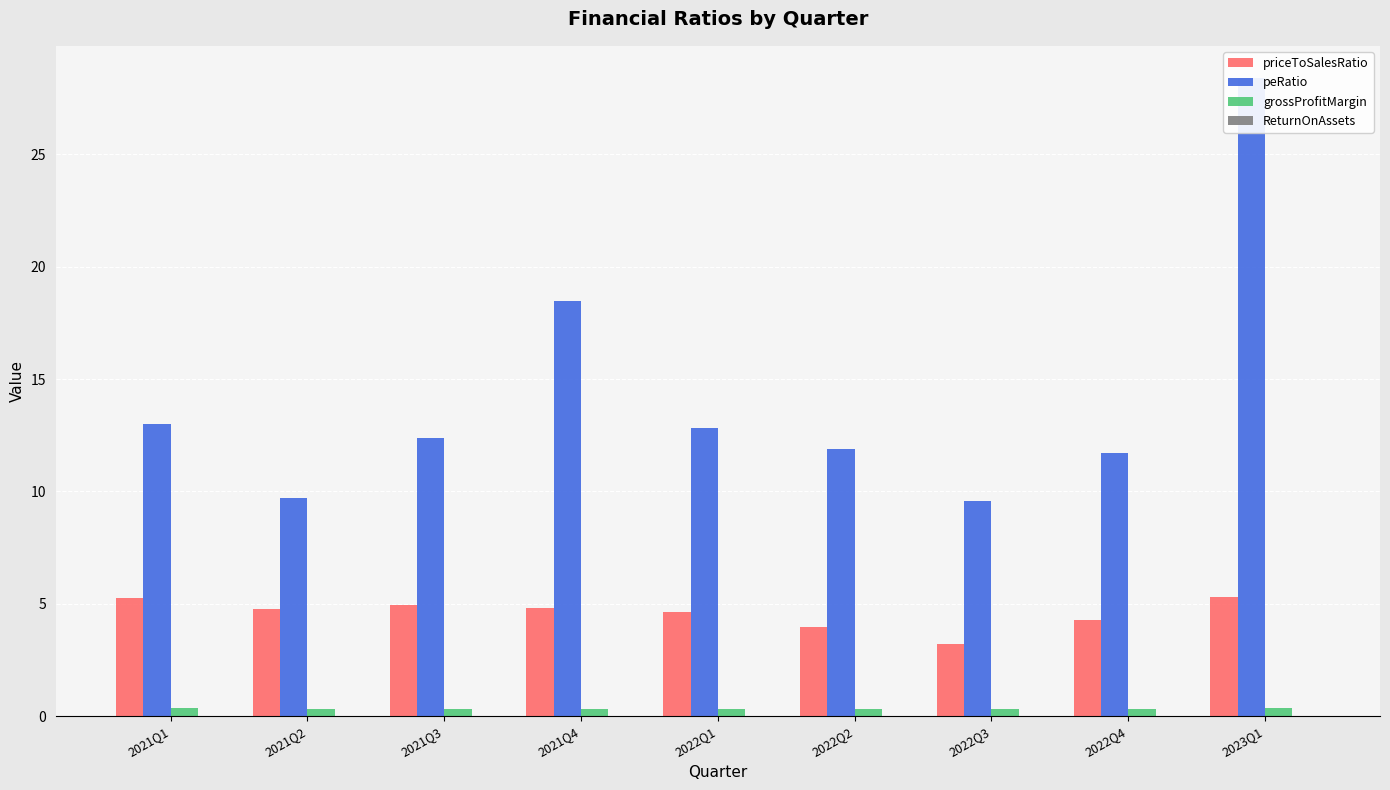

True or false: peRatio has a value of 11.7 at 2022Q4.

True